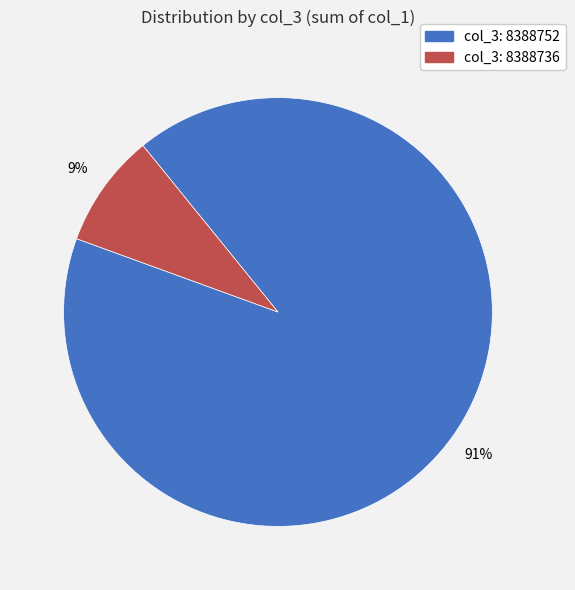

Is there any slice that represents more than half of the pie?

Yes